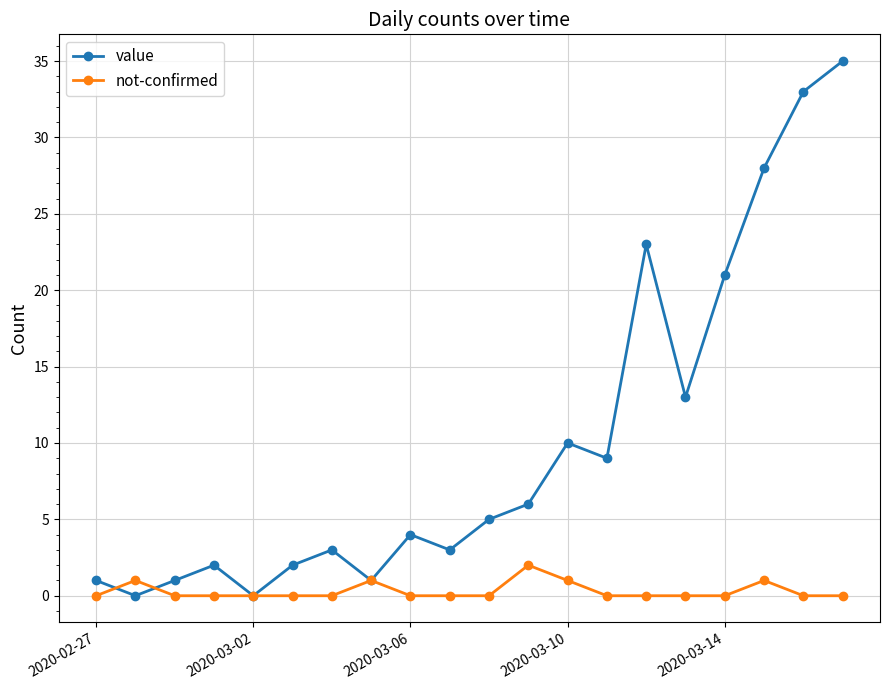

Which series has the largest range (max minus min)?

value